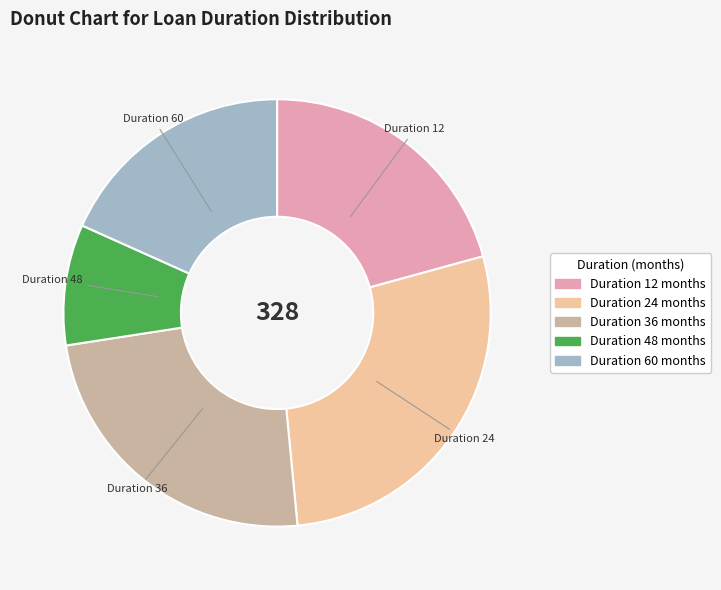

How many slices are in this pie chart?

5